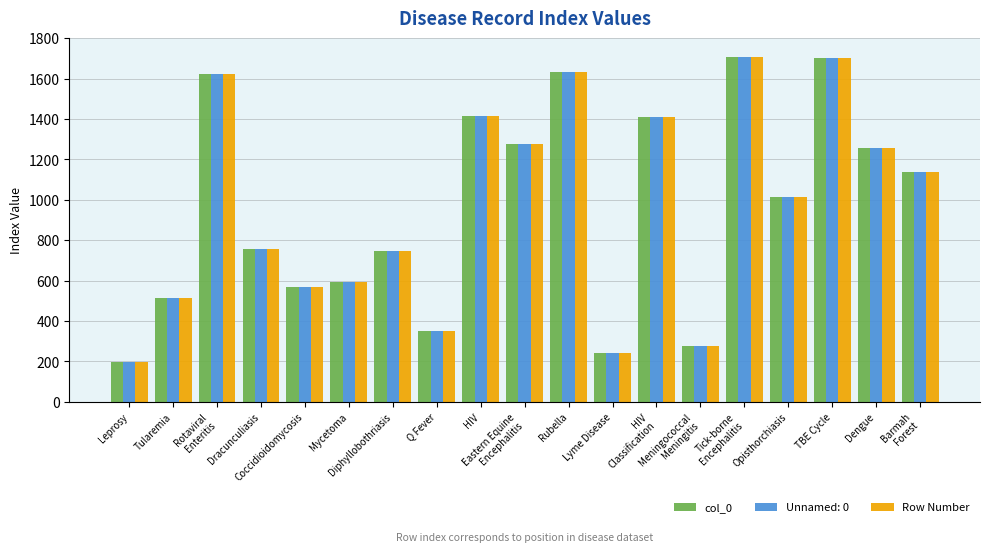

What is the sum of all col_0 values?

18425